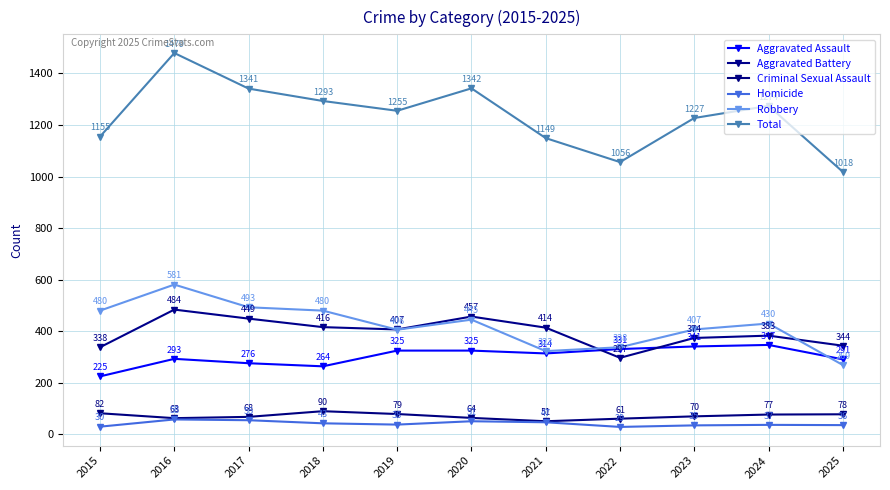

Which series has the largest total across all categories?

Total